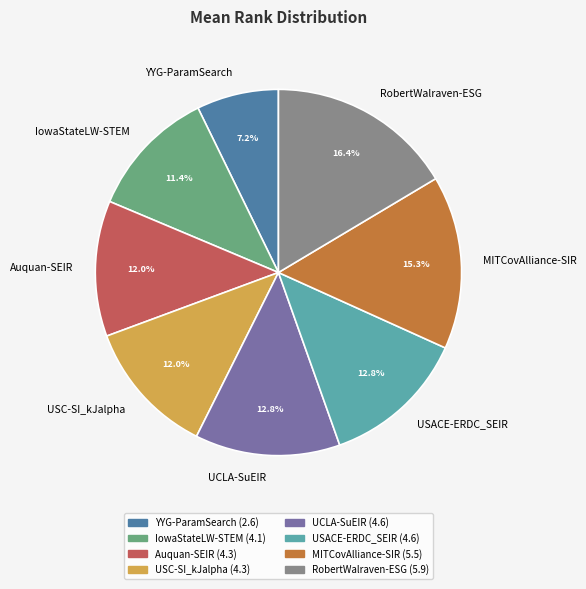

Is it true that IowaStateLW-STEM is 11% of the pie?

True